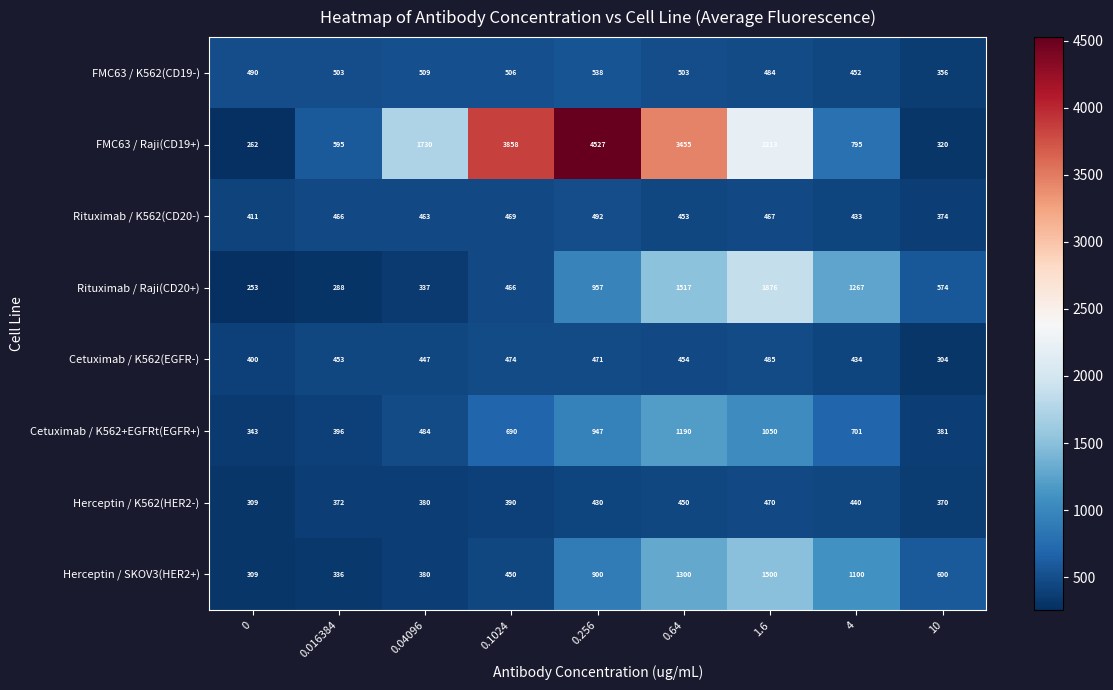

Between 0 and 0.1024, which series saw the biggest shift?

FMC63 / Raji(CD19+)